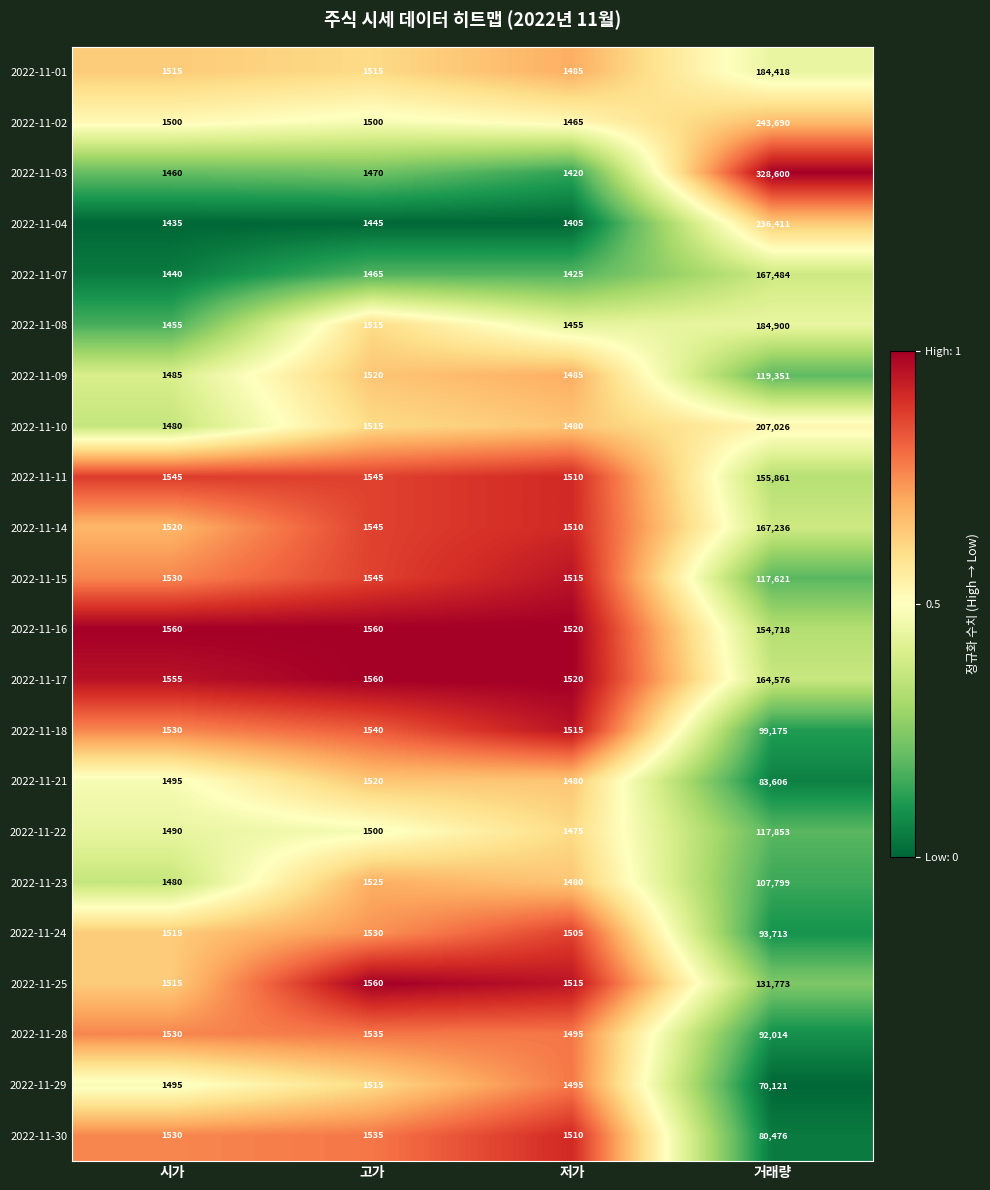

What is the total value across all series at 시가?

33060